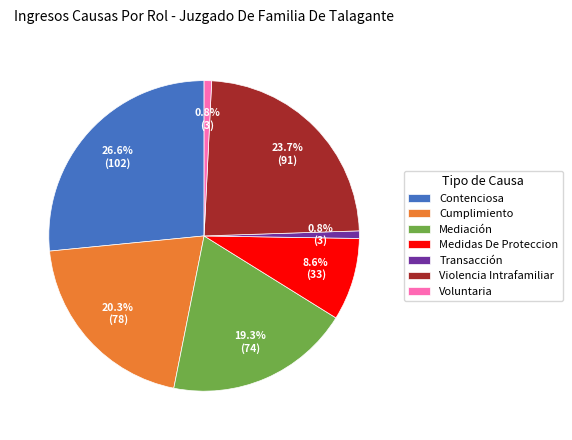

How much of the chart is everything except Cumplimiento?

79.7%